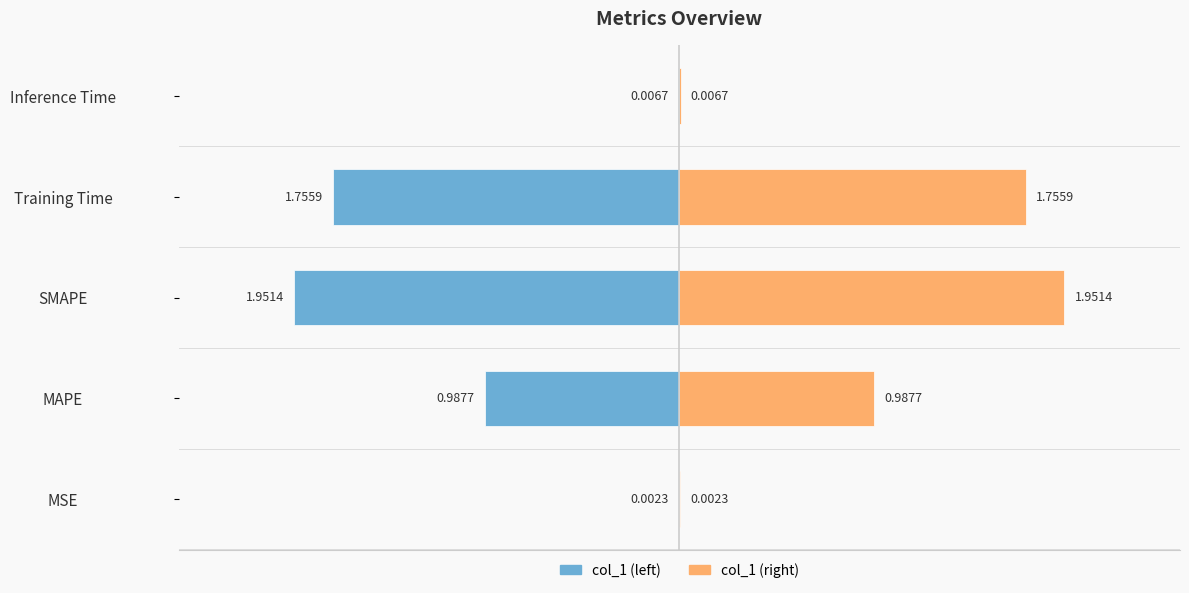

The col_1 (left) series shows -0.0 at −3. True or false?

True